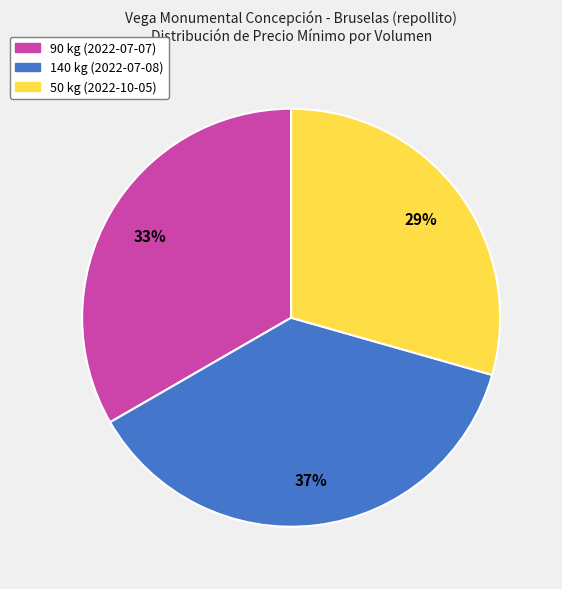

How many slices are in this pie chart?

3